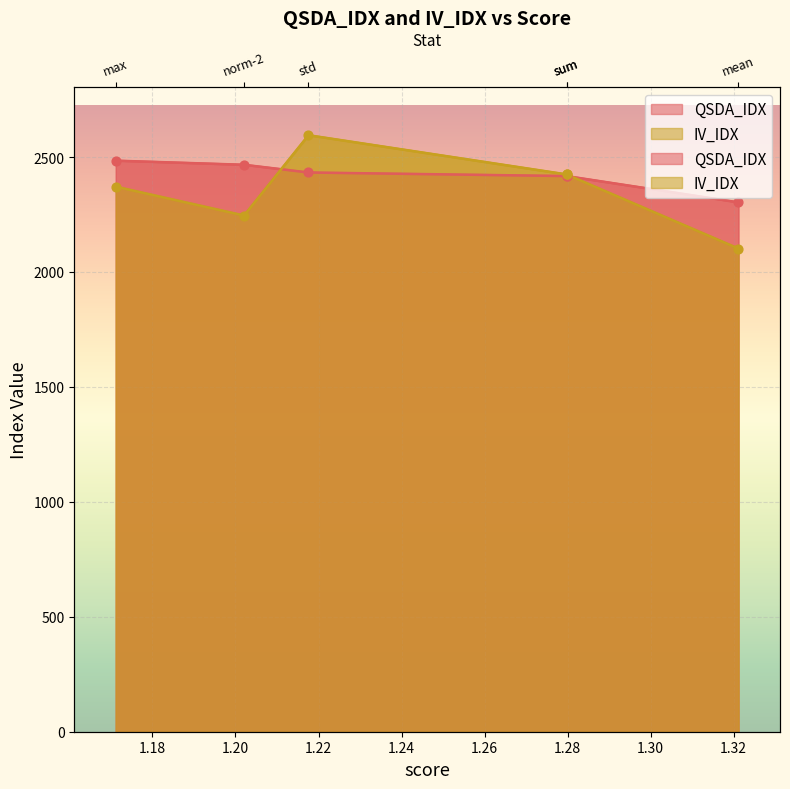

Which series has the largest Y range (max minus min)?

IV_IDX